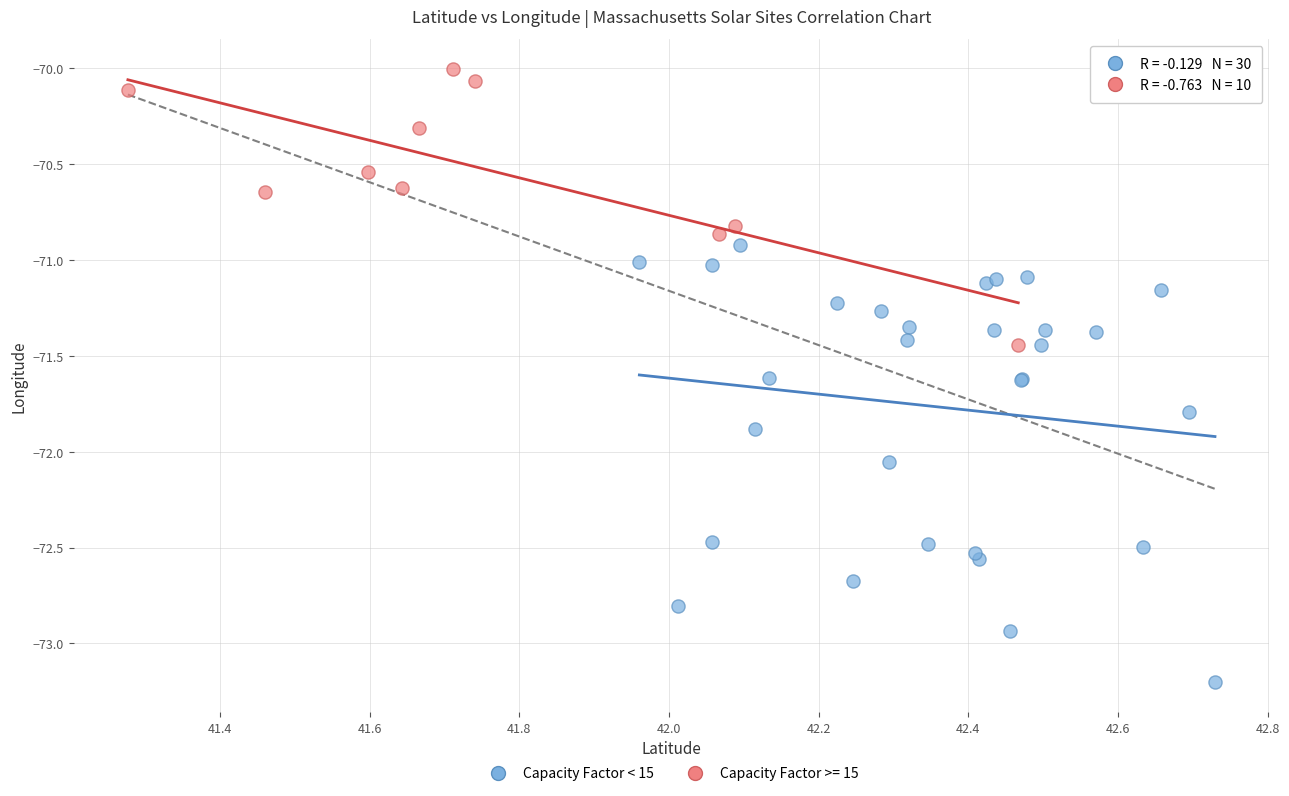

Which series reaches the minimum Y coordinate?

Capacity Factor < 15